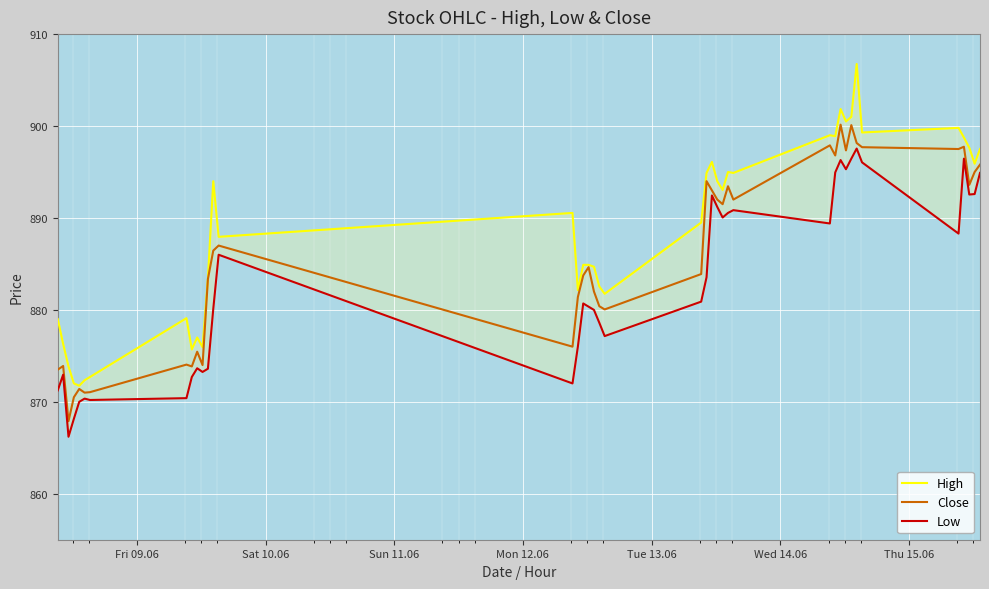

In High, how many points are lower than both neighbors (excluding endpoints)?

12